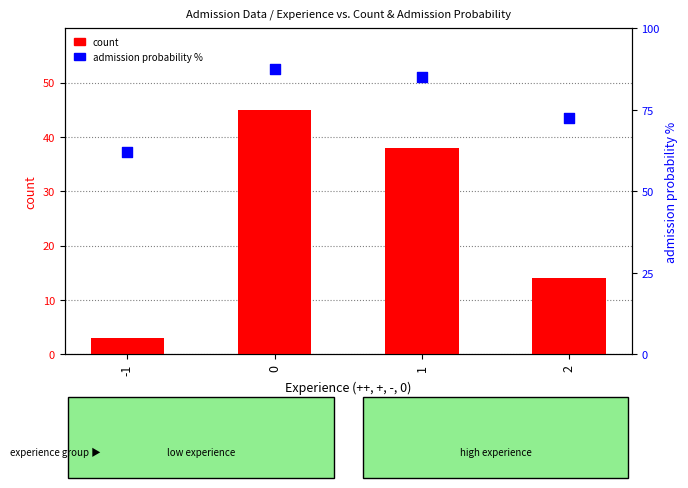

What are all the series names shown in the legend?

count, admission probability %